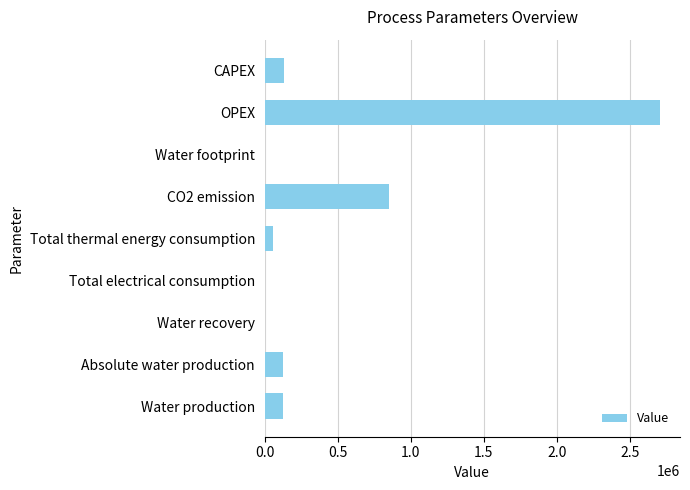

Which label corresponds to the largest value in the chart?

OPEX